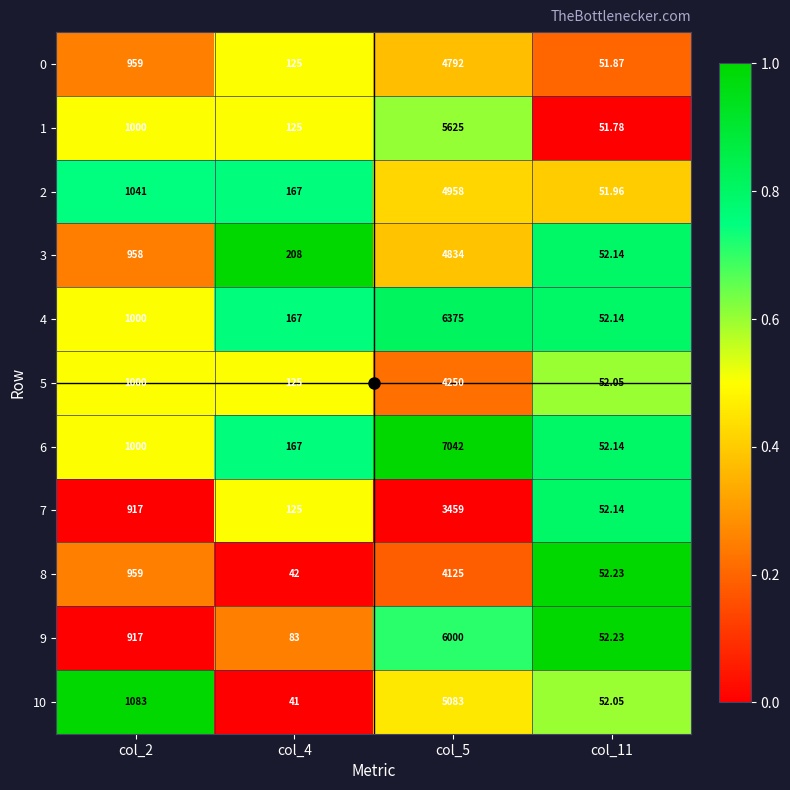

At which category is the sum across all series the highest?

col_5